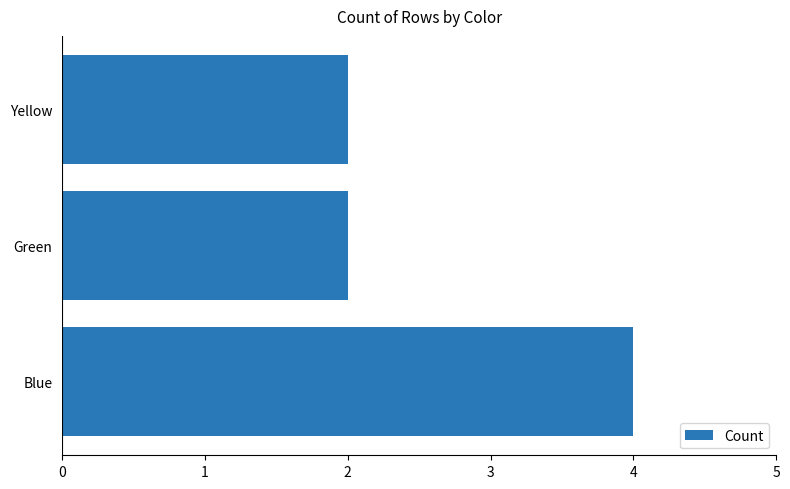

Approximately how many times larger is the value at Yellow compared to Blue?

0.5